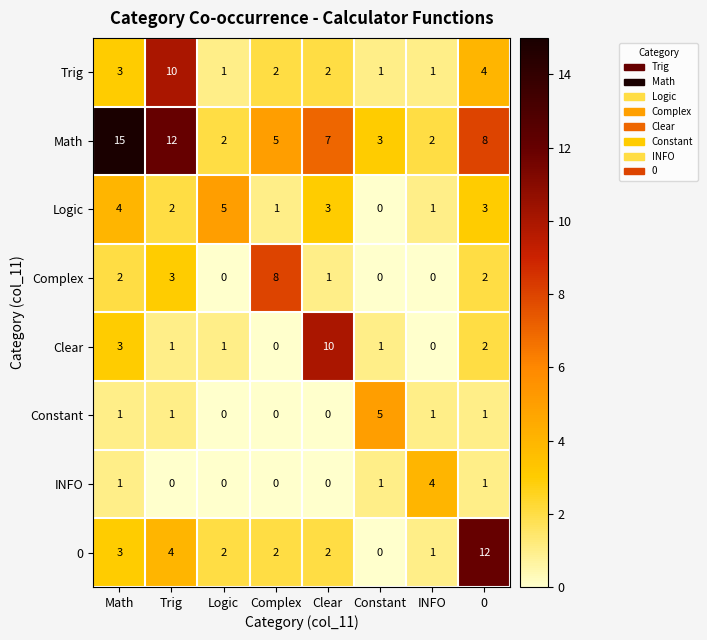

What is the difference between the highest and lowest values at 0?

11